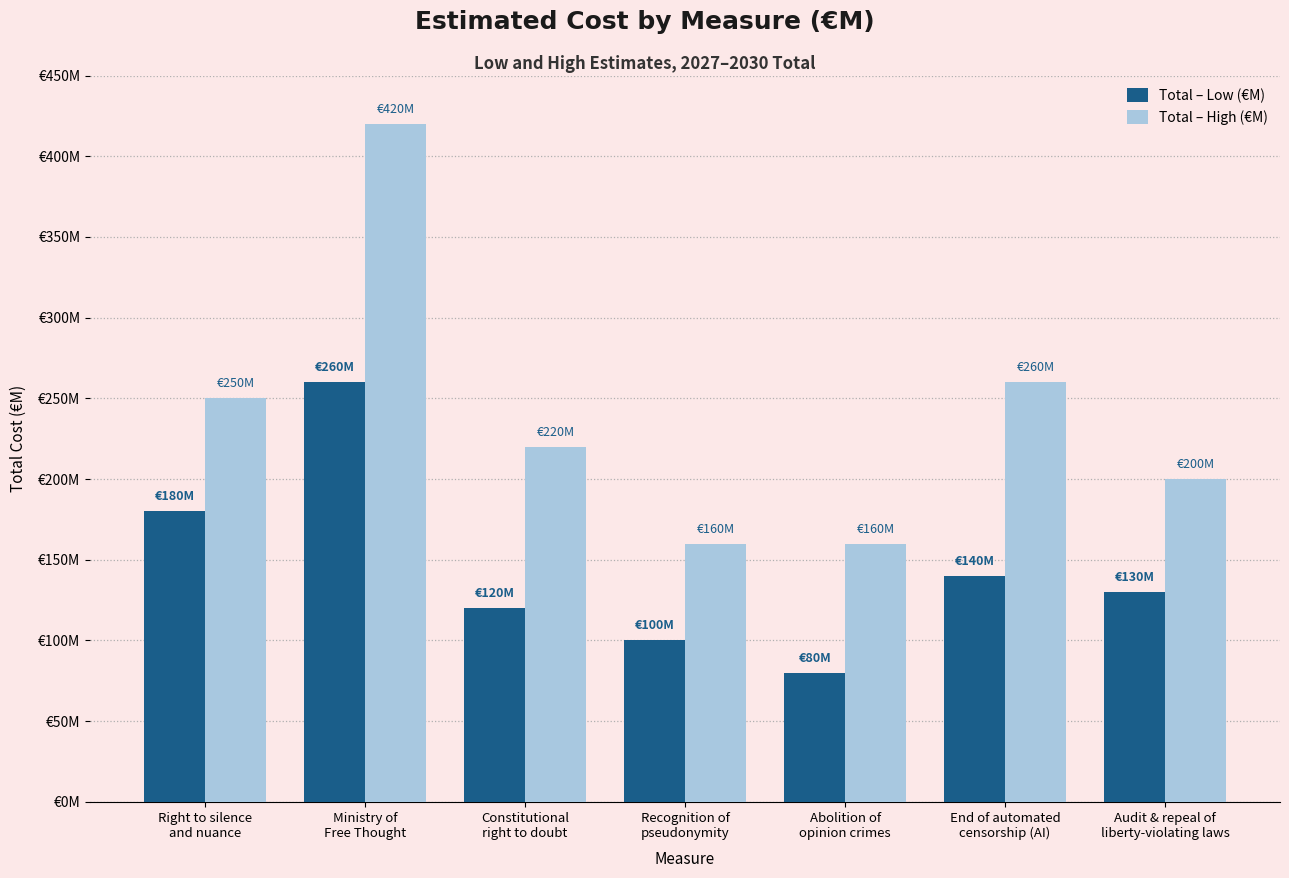

What is the total value across all series at Right to silence
and nuance?

430